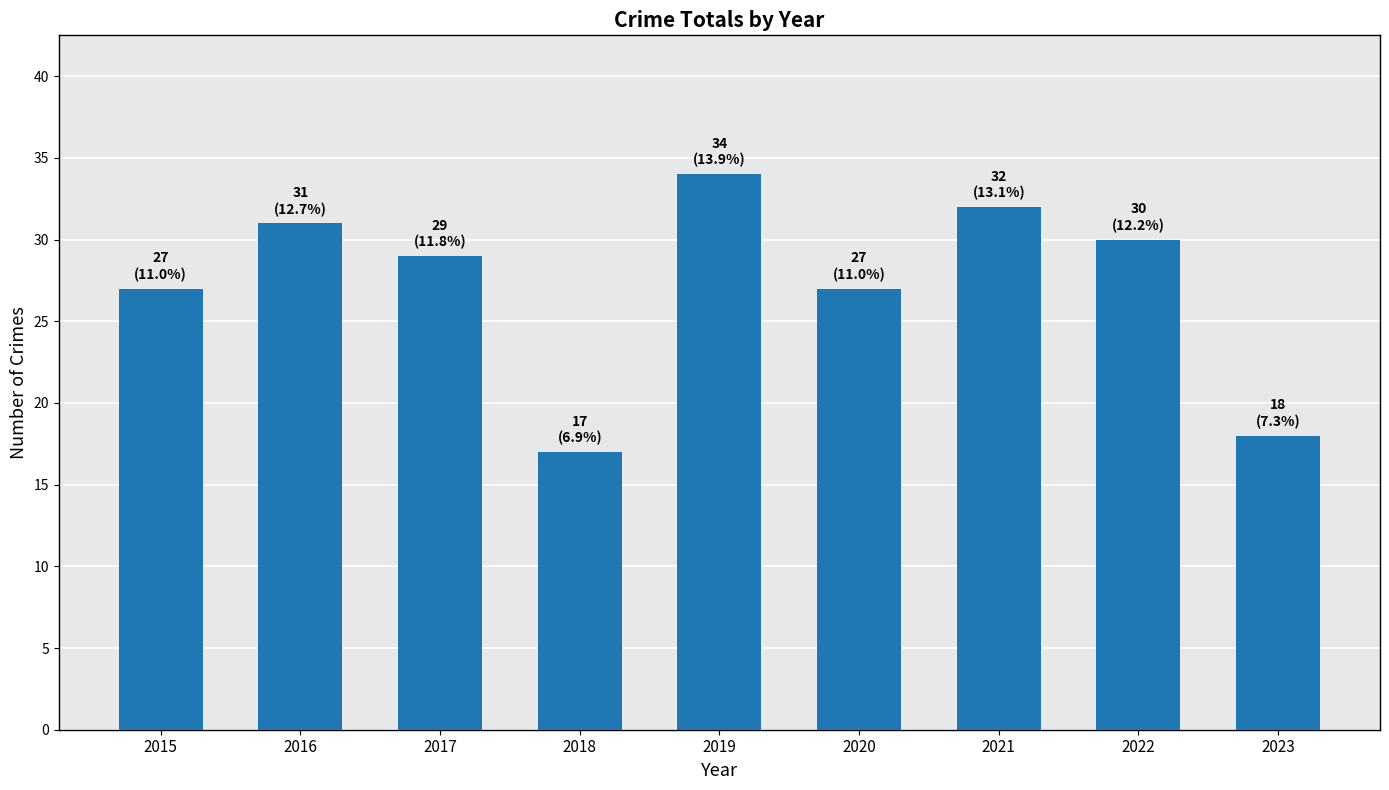

Reading right to left, list all the values displayed in this chart.

2023=18	2022=30	2021=32	2020=27	2019=34	2018=17	2017=29	2016=31	2015=27